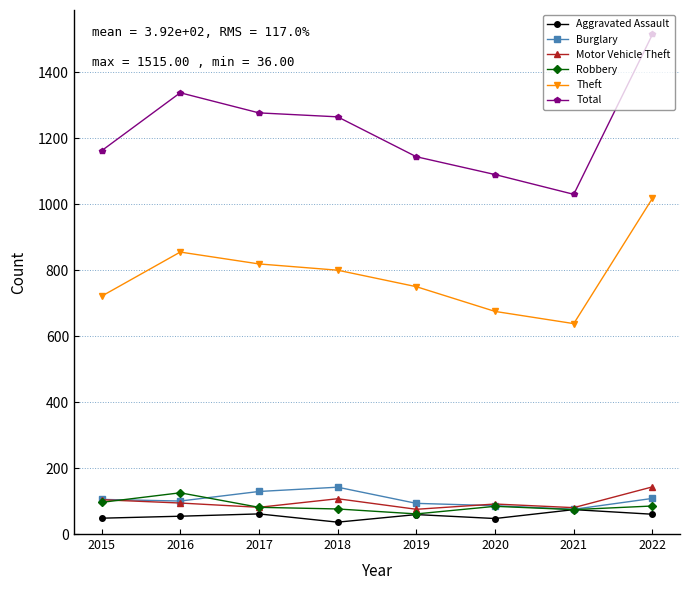

Is it true that Theft equals 1054 at 2015?

False